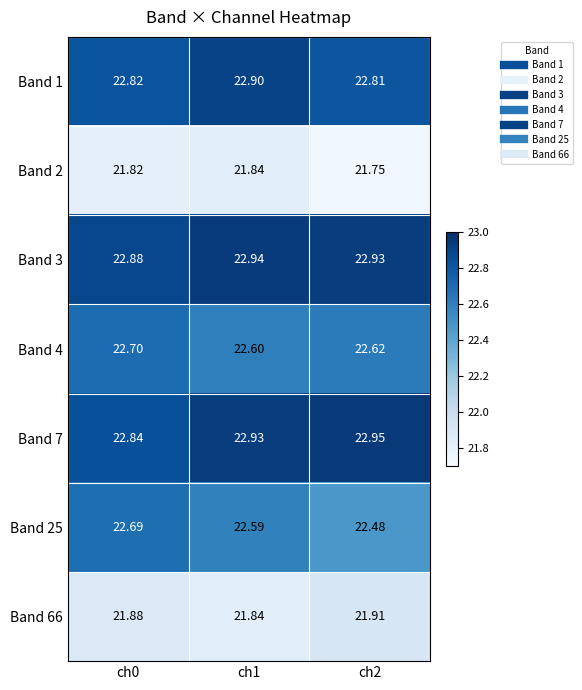

Which series has the largest total across all categories?

Band 3